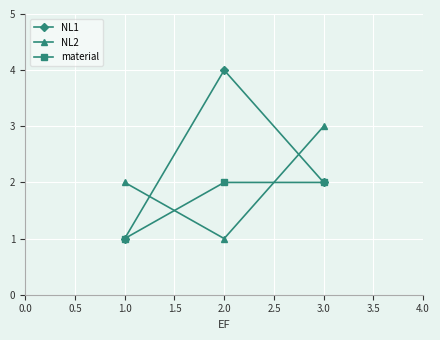

How many values in the NL1 series are below 2?

1